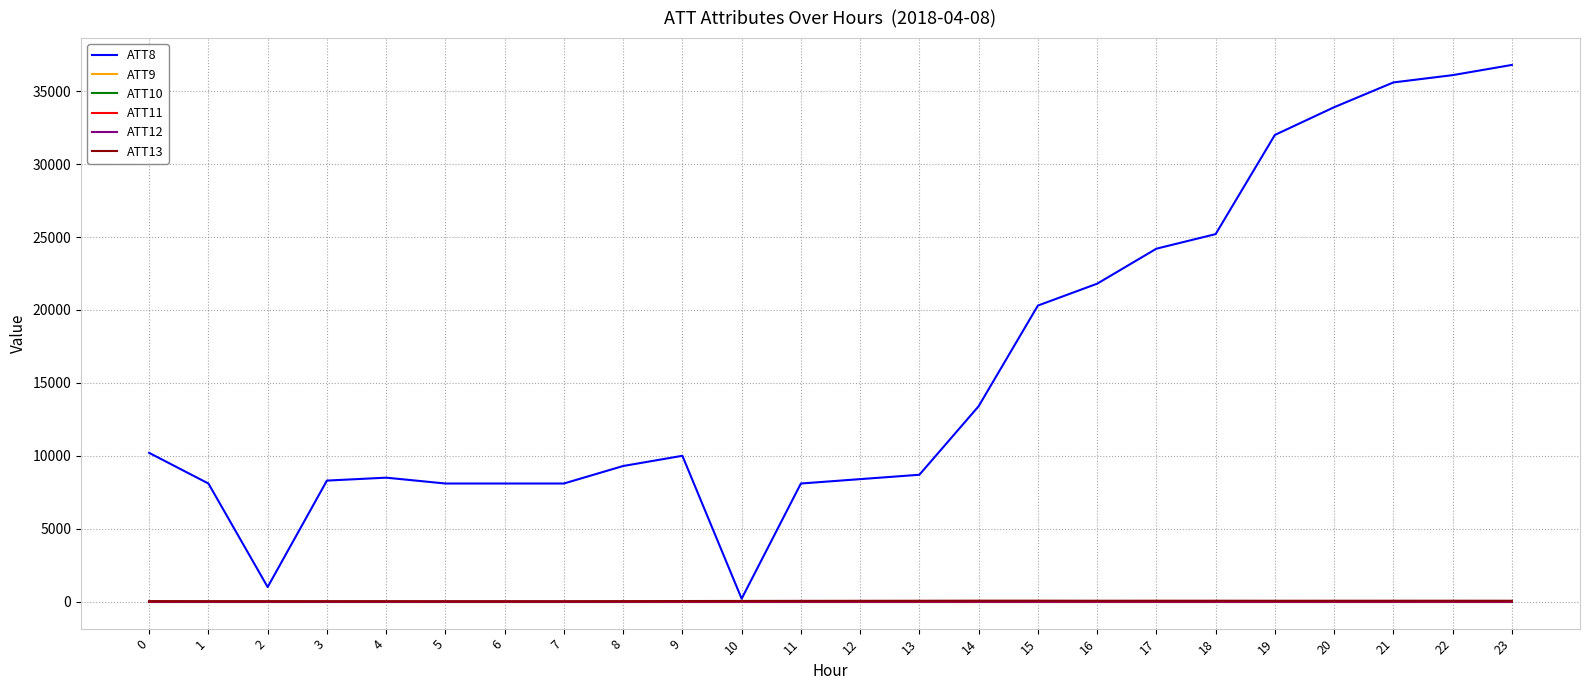

At how many categories does at least one series exceed 8464?

15